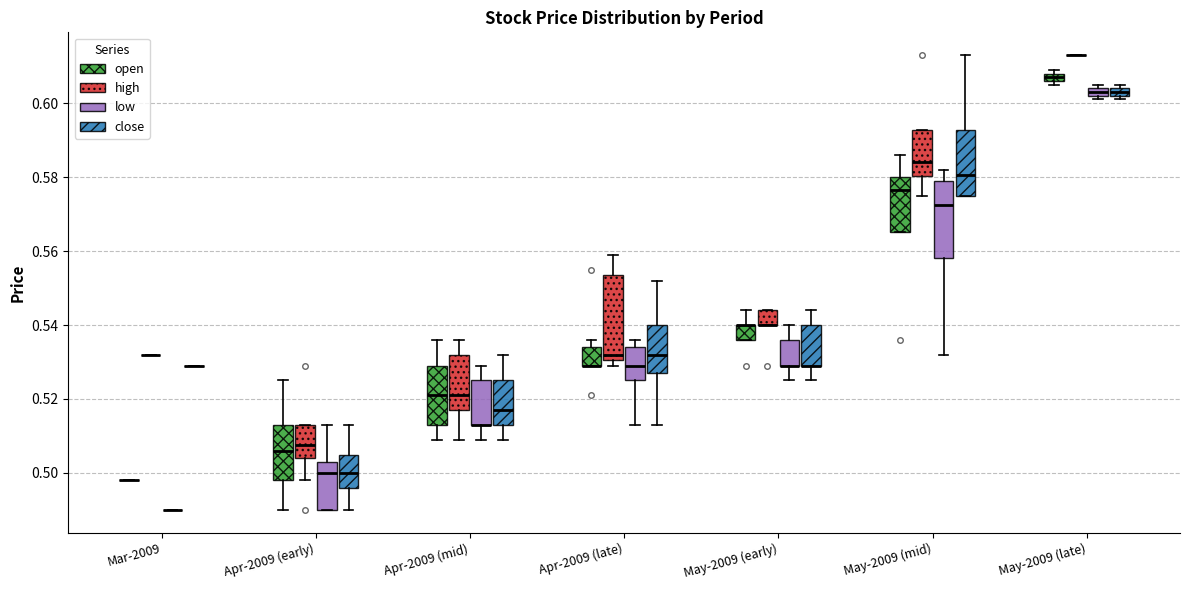

Which box is the tallest, from its lower edge to its upper edge?

Apr-2009 (late) (high)